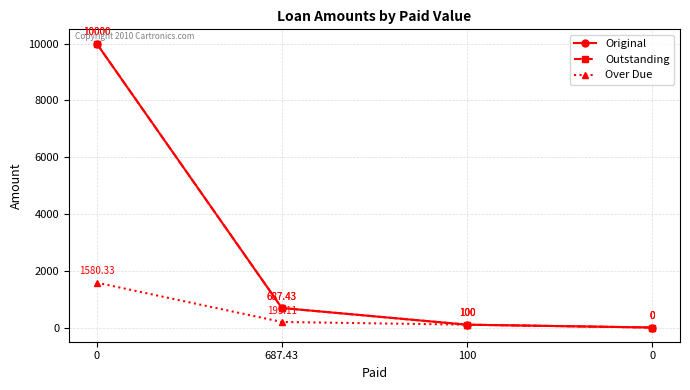

Does the chart have visible grid lines?

Yes